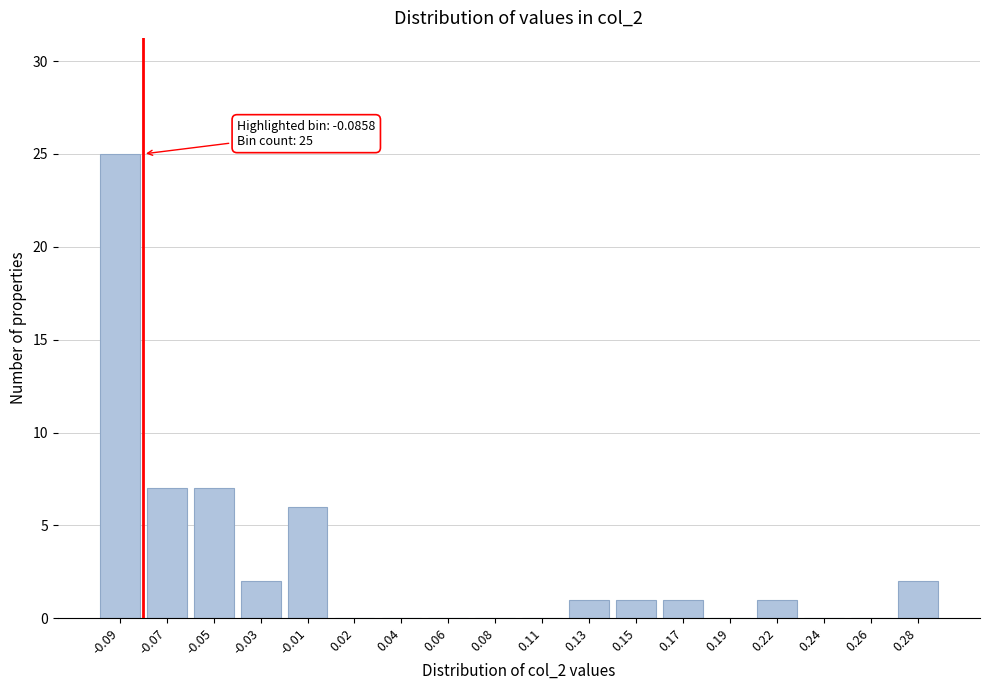

Reading right to left, list all the values displayed in this chart.

0.28=2	0.26=0	0.24=0	0.22=1	0.19=0	0.17=1	0.15=1	0.13=1	0.11=0	0.08=0	0.06=0	0.04=0	0.02=0	-0.01=6	-0.03=2	-0.05=7	-0.07=7	-0.09=25